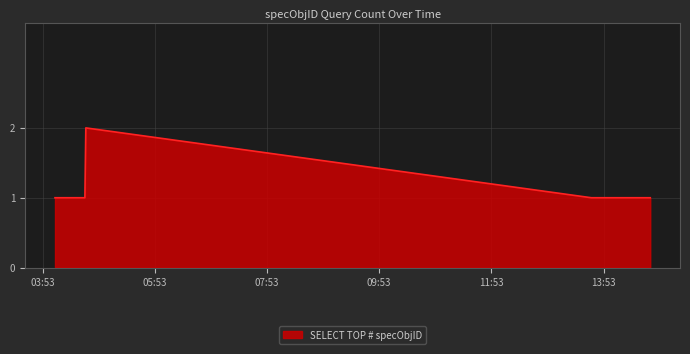

True or false: the data has more than 0 interior local peaks.

True